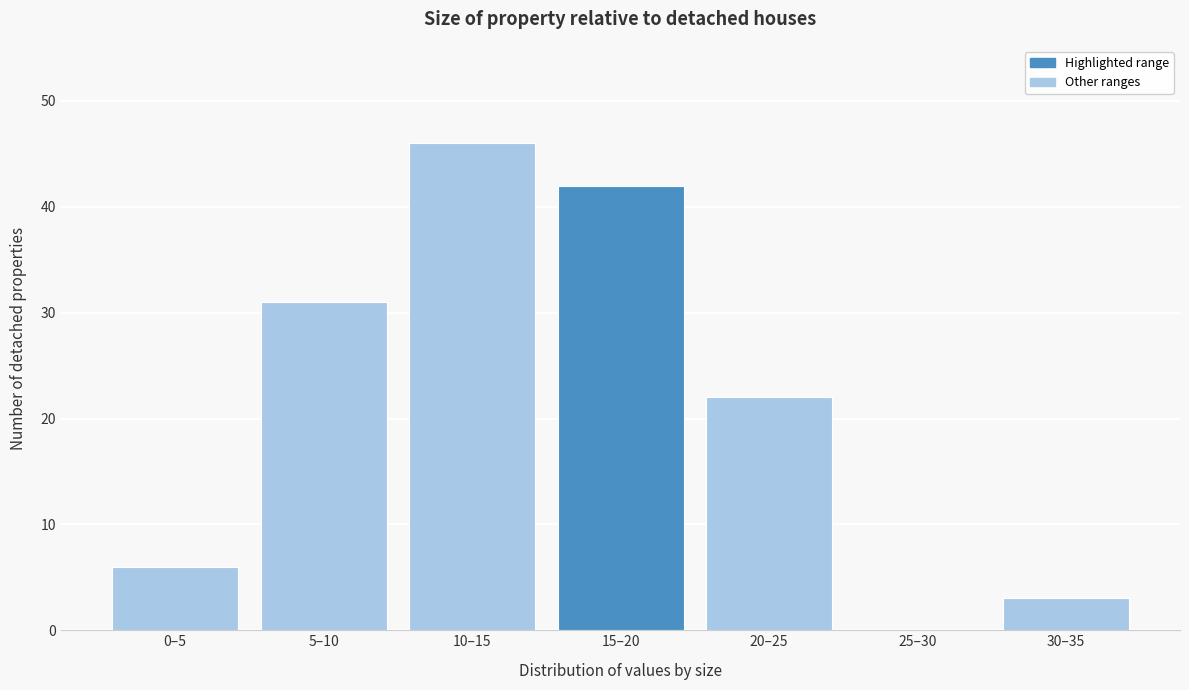

Reading left to right, list all the values displayed in this chart.

0–5=6	5–10=31	10–15=46	15–20=42	20–25=22	25–30=0	30–35=3